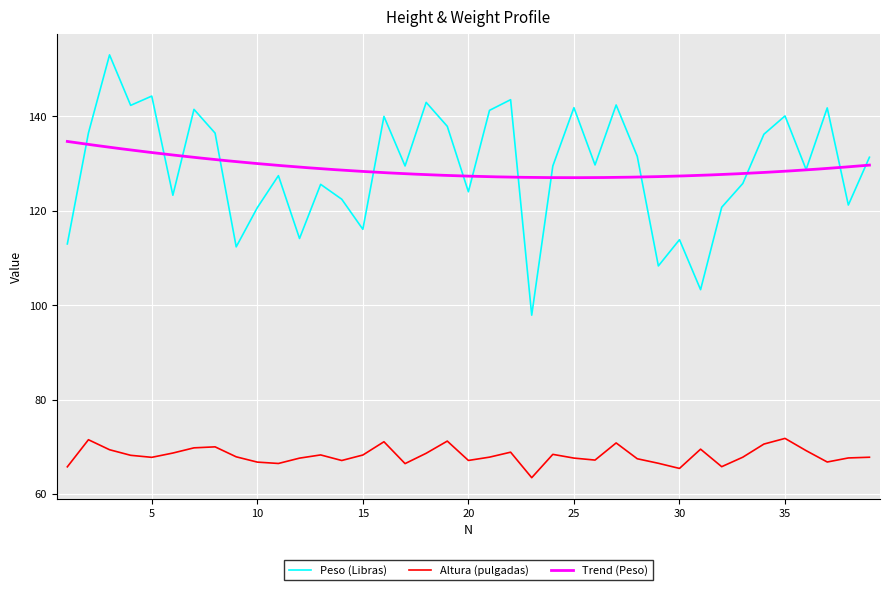

What is the value of the Altura (pulgadas) point at the 27th from the left?

70.8